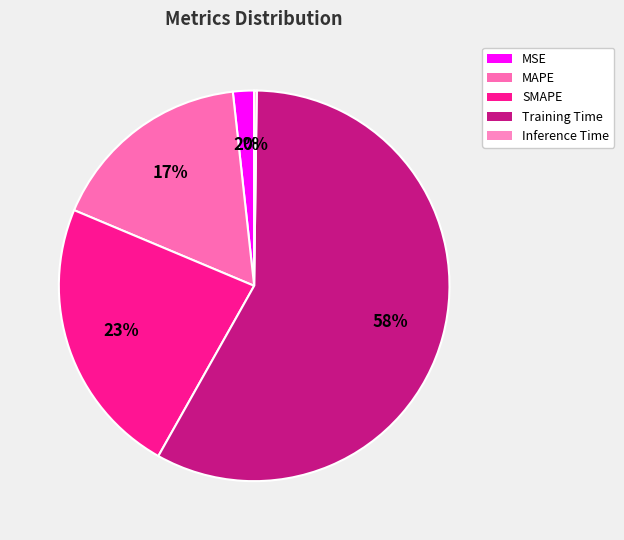

To the nearest percent, what is the difference between the largest and smallest slice percentages?

58%